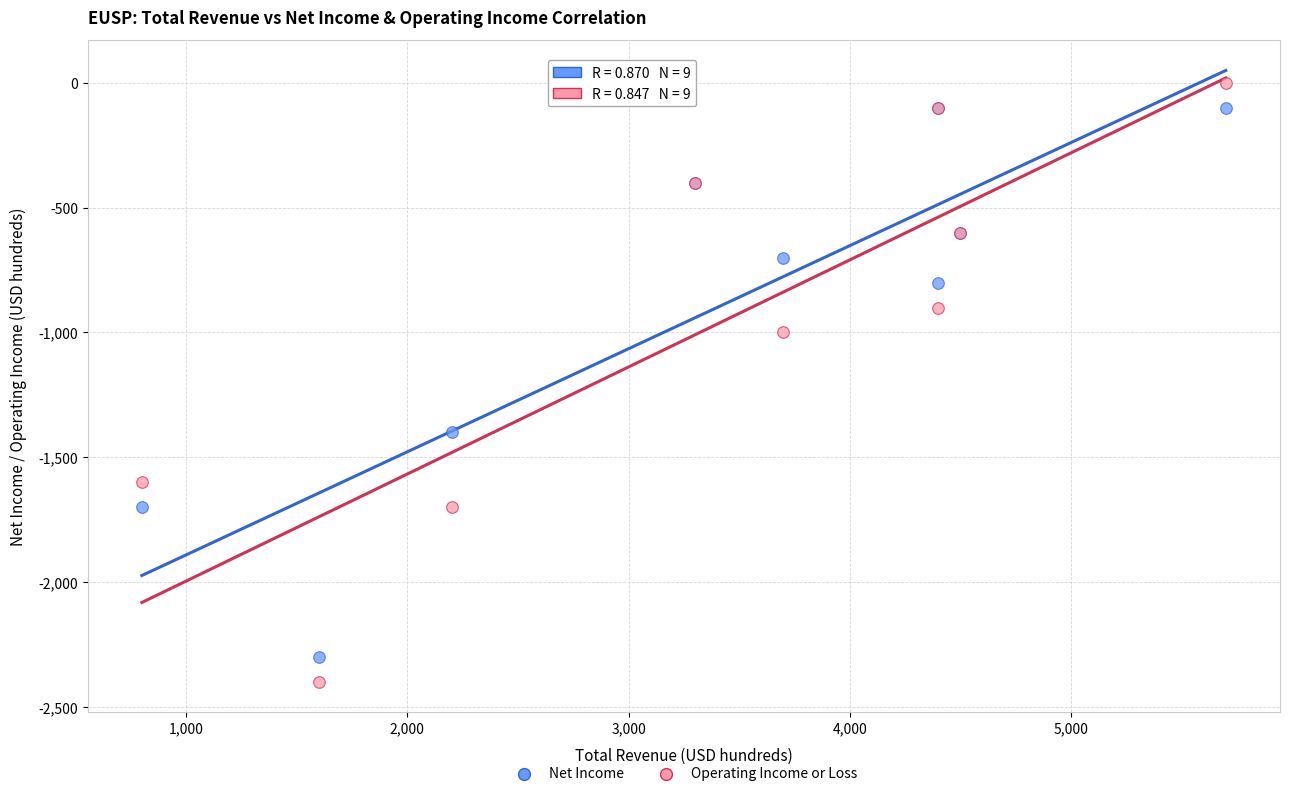

Which series contains the lowest Y value?

Operating Income or Loss